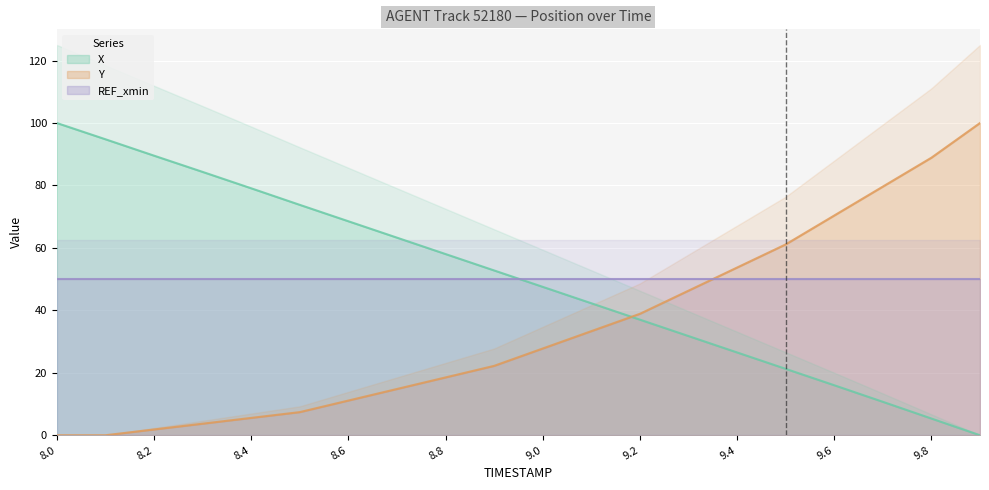

The value of Y at 9.4 is 53.7. True or false?

True